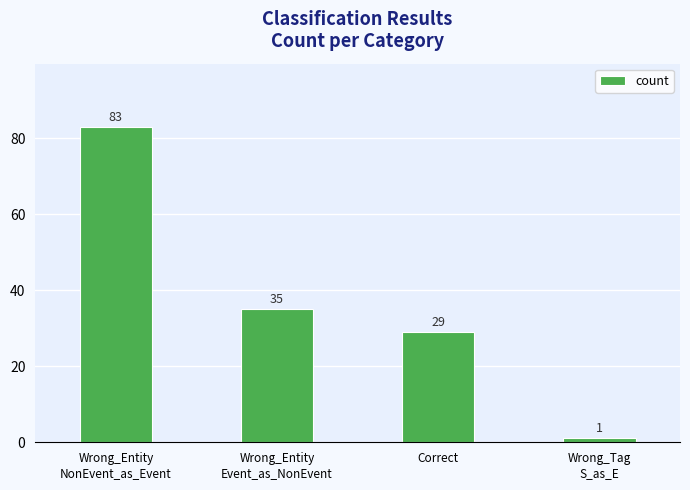

What position from the left is Correct?

3